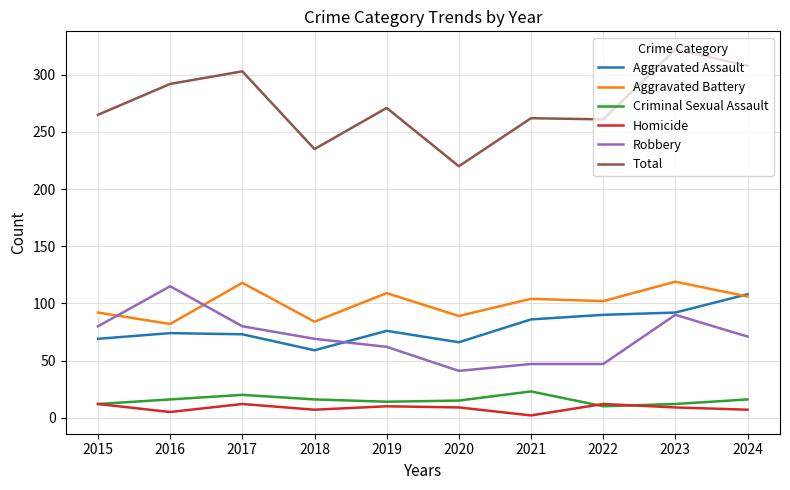

The value of Robbery at 2015 is 39. True or false?

False